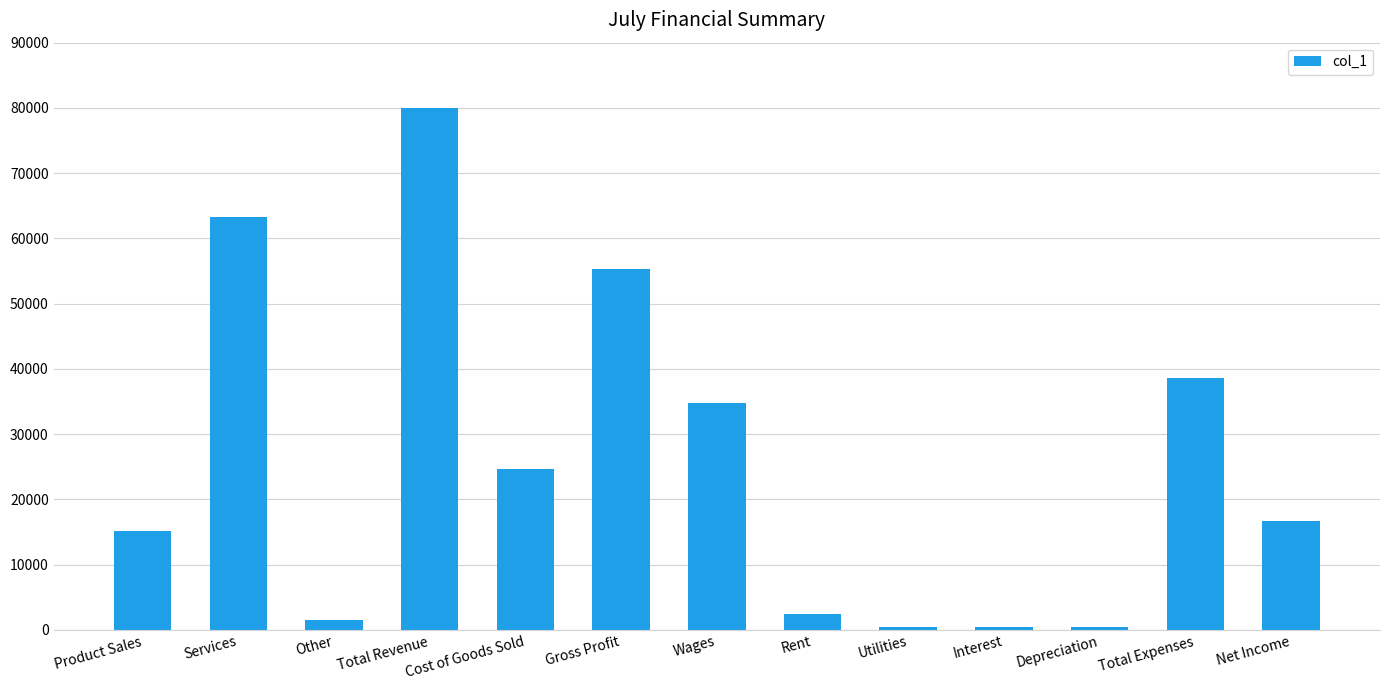

What is the approximate value at Services?

63224